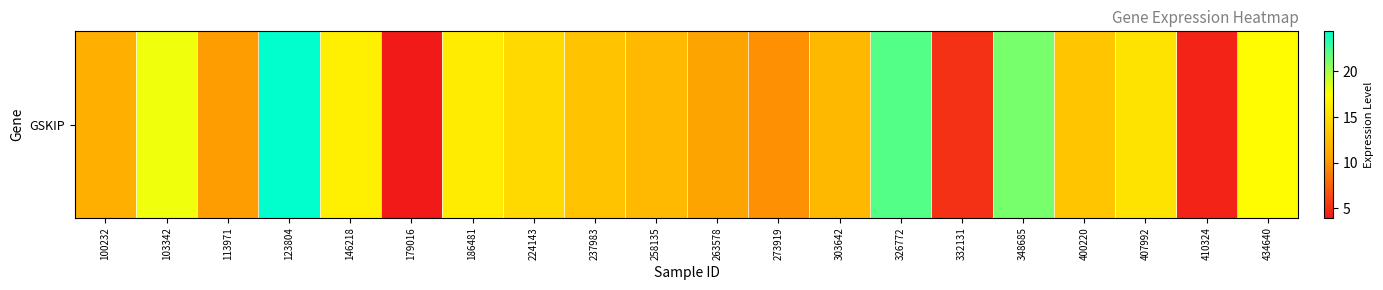

What is the sum of the values at 113971 and 434640?

27.8